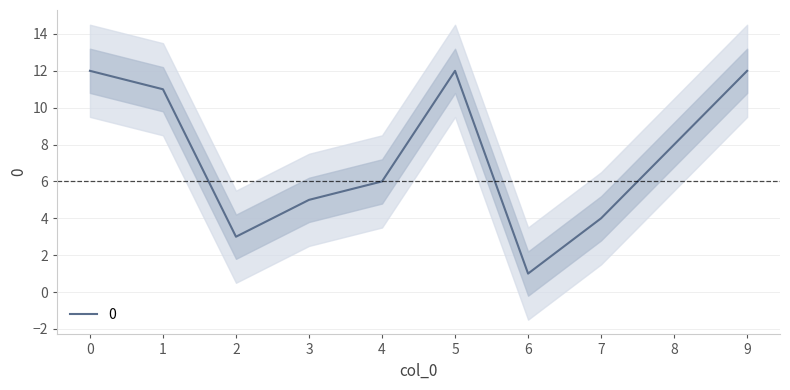

At which category does the data reach its first local valley?

2